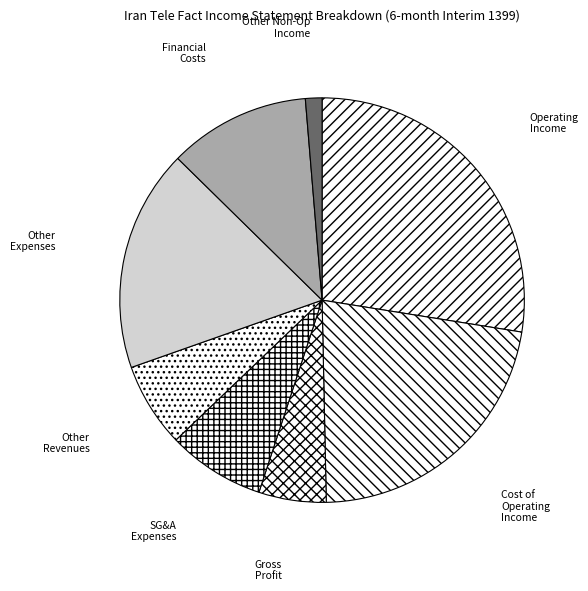

Is the sum of Financial Costs and Other Expenses greater than half?

No